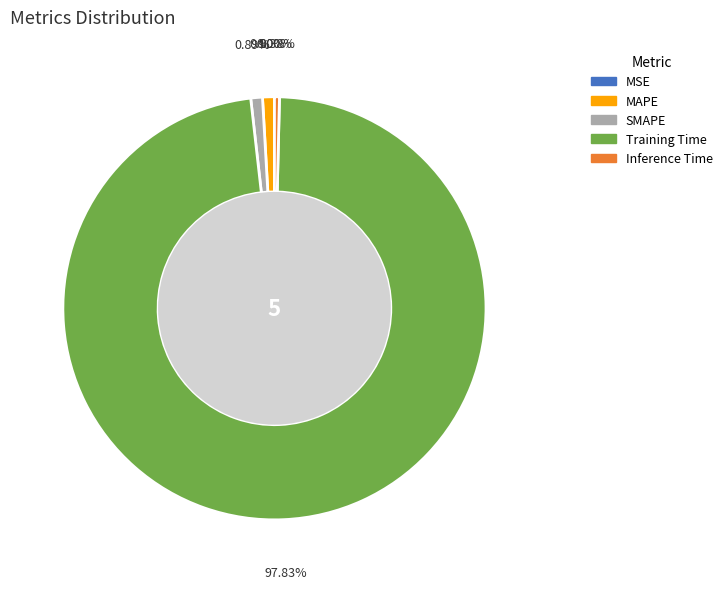

Is the sum of MAPE and Inference Time greater than half?

No